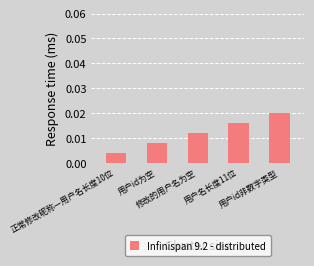

List the labels in order of value, smallest first.

正常修改昵称—用户名长度10位, 用户id为空, 修改的用户名为空, 用户名长度11位, 用户id非数字类型